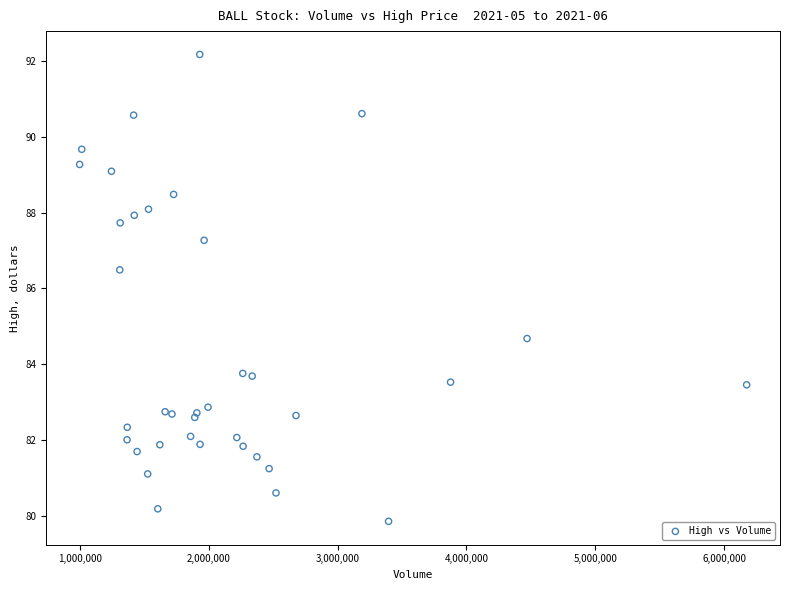

What Y value in the scatter plot is closest to 86?

86.5